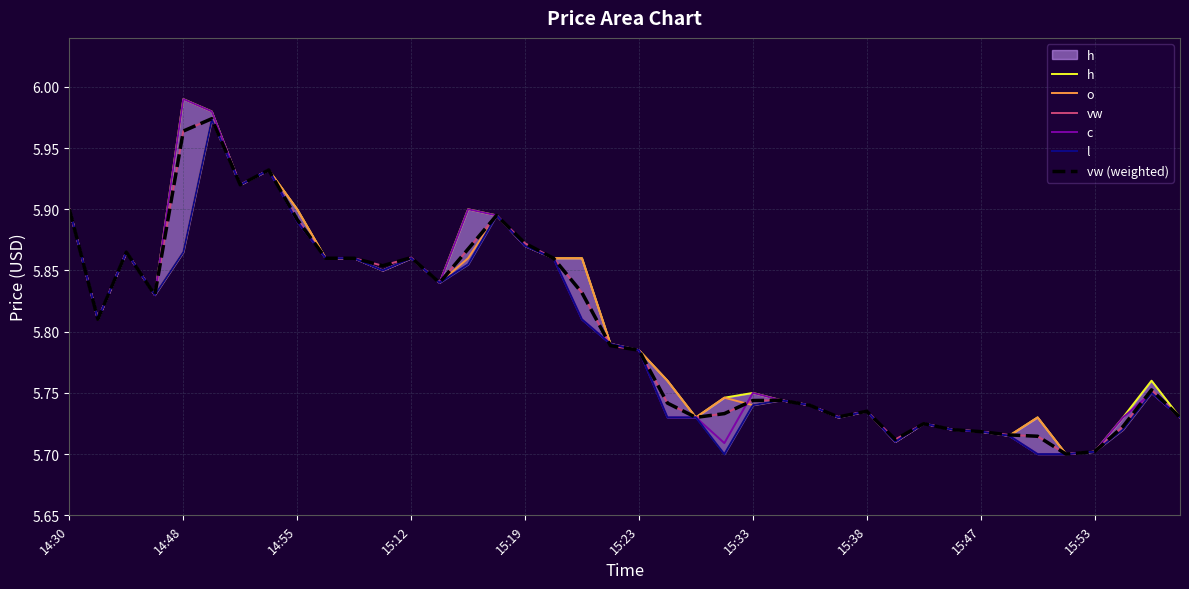

What is the difference between the maximum and minimum values in the vw (weighted) series?

0.3